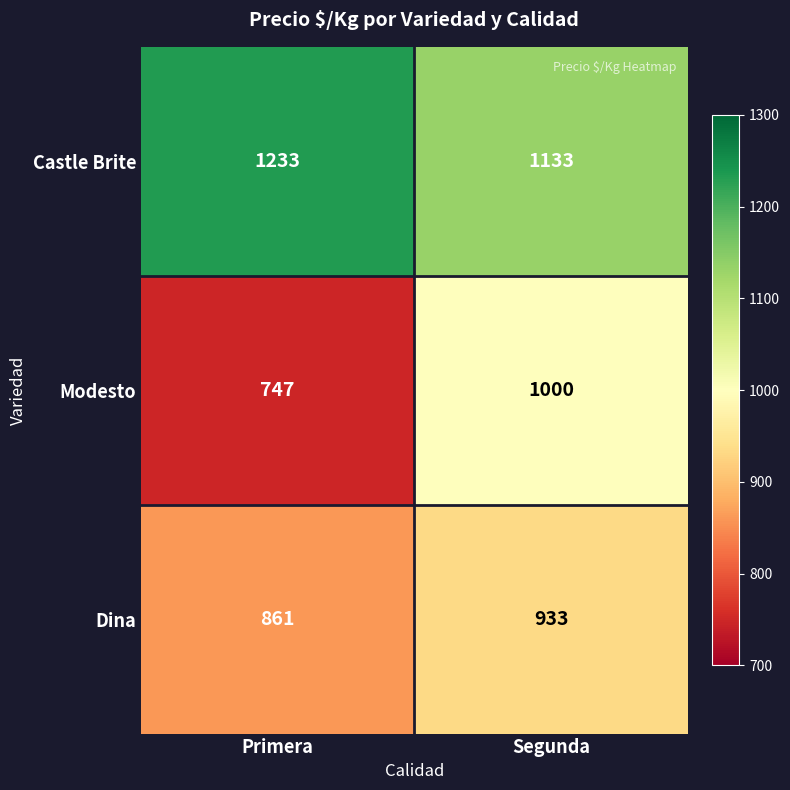

Rank the series at Segunda from lowest to highest value.

Dina, Modesto, Castle Brite